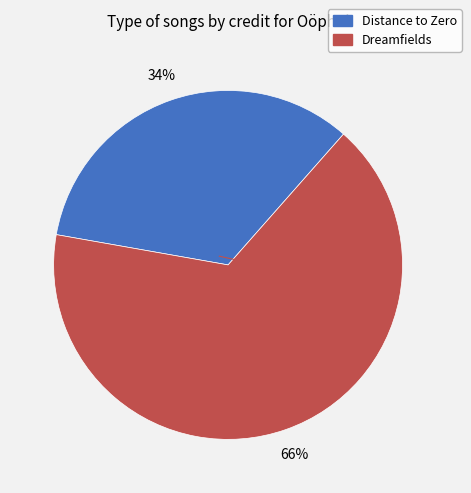

To the nearest percent, what is the average slice percentage?

50%